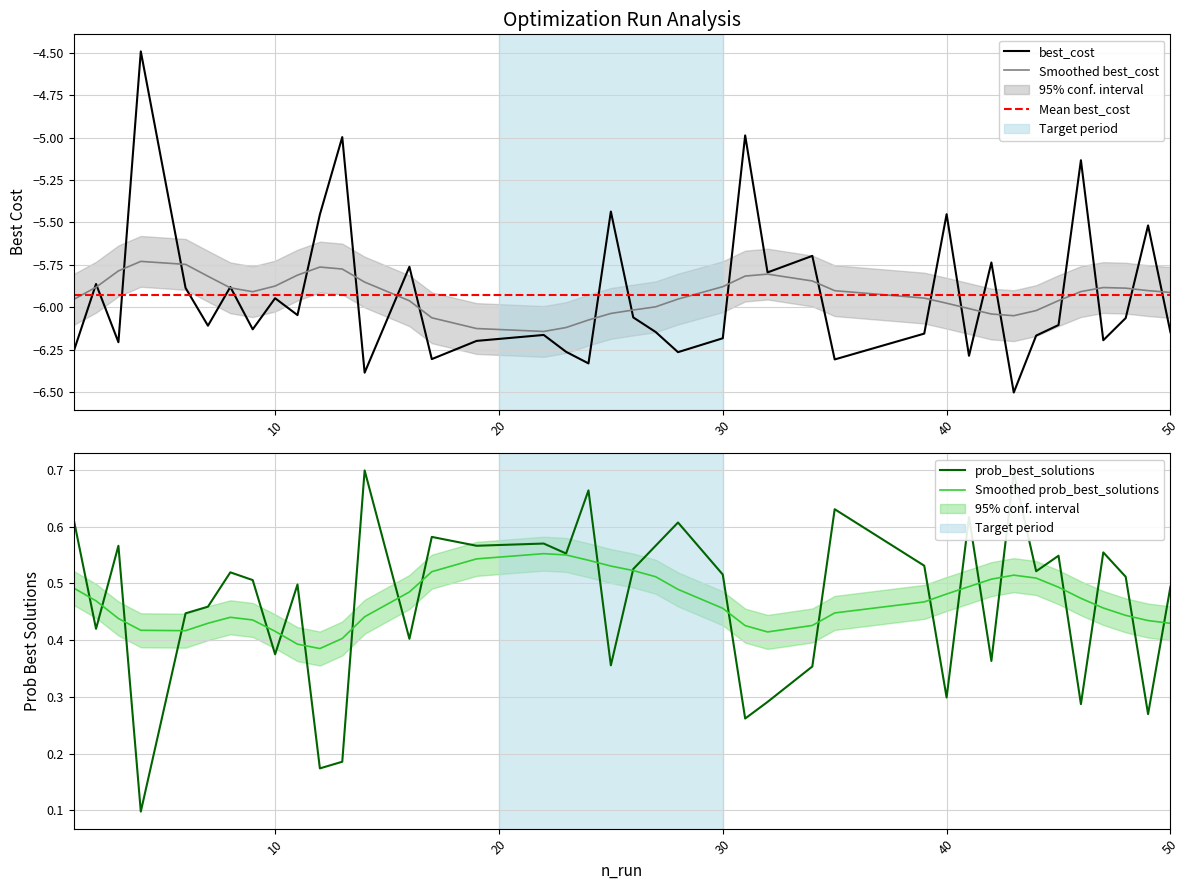

What is the value of the prob_best_solutions point at the 7th from the left?

0.5